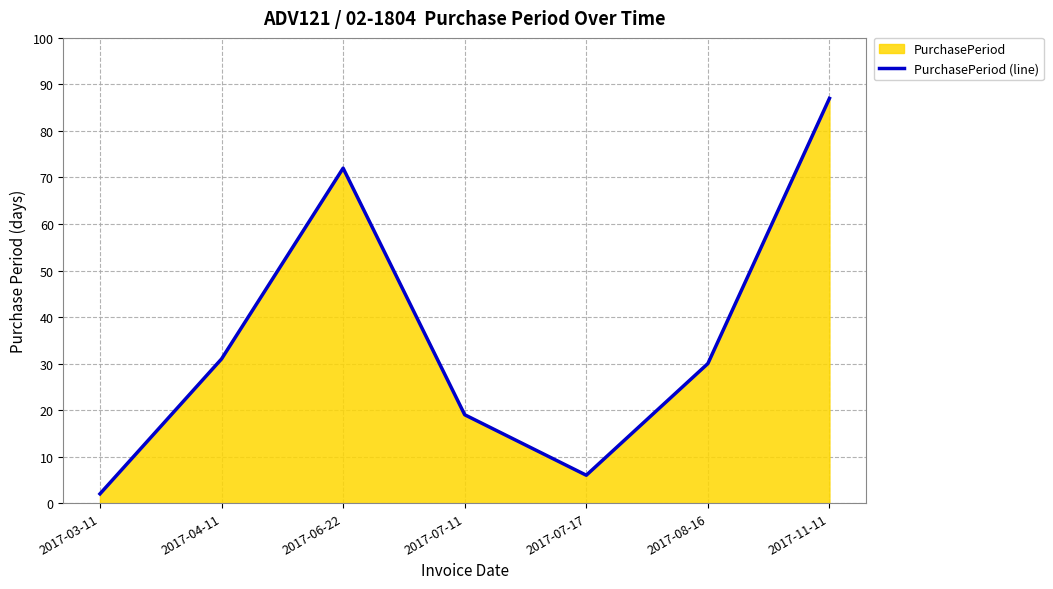

Rank the categories by value from lowest to highest.

2017-03-11, 2017-07-17, 2017-07-11, 2017-08-16, 2017-04-11, 2017-06-22, 2017-11-11